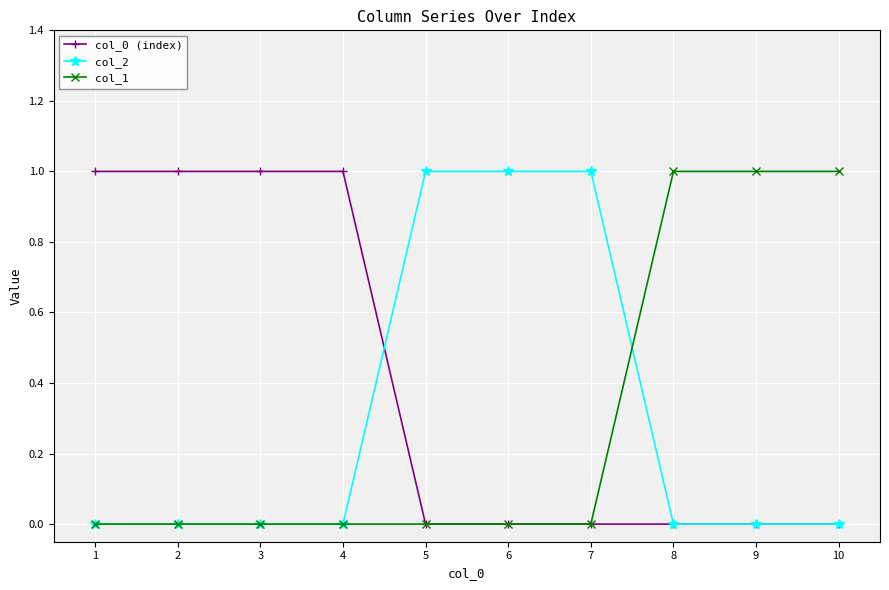

Count the number of data series in this chart.

3